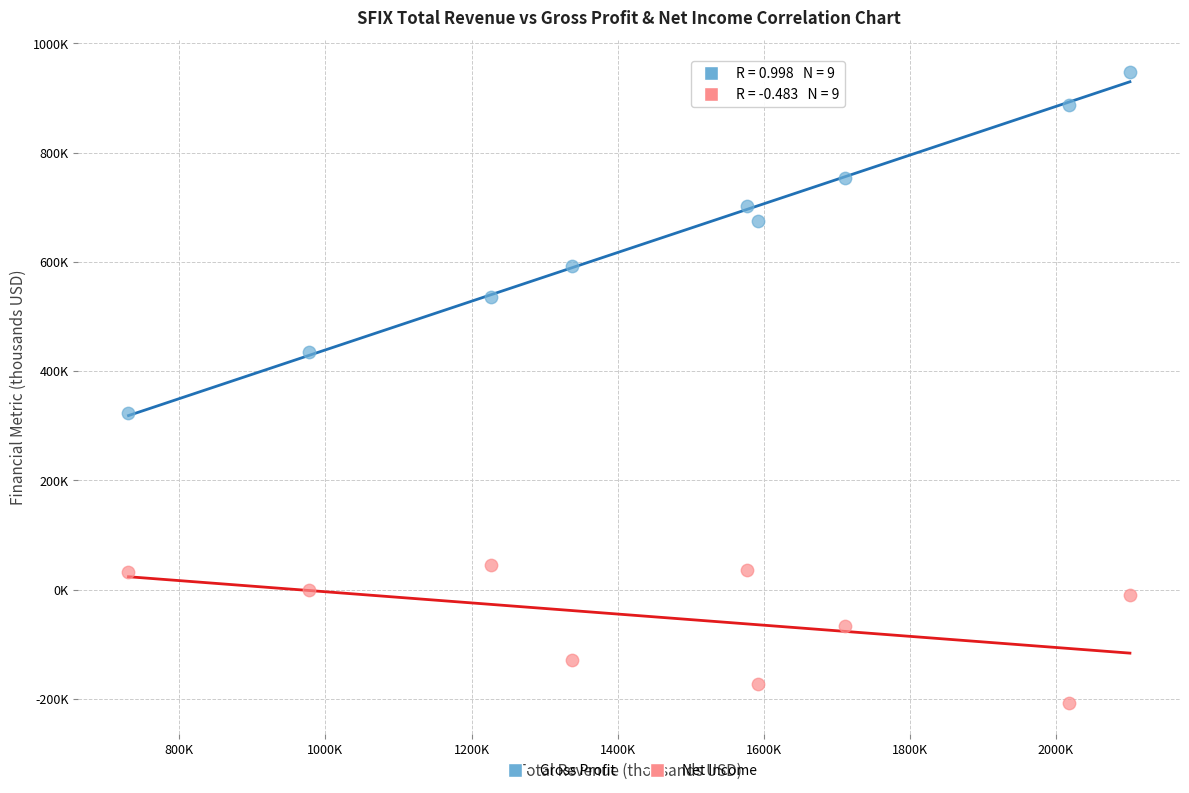

What are all the series names shown in the legend?

Gross Profit, Net Income